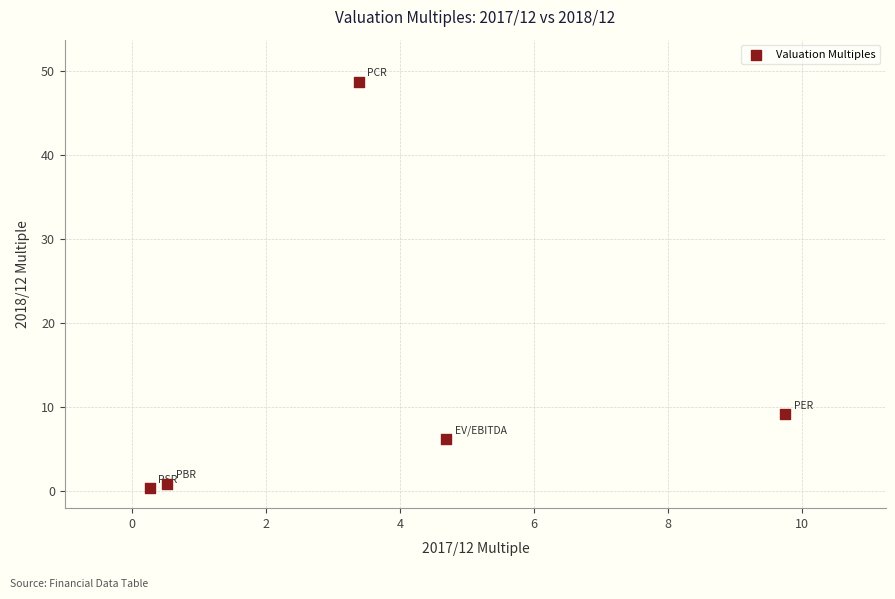

What is the average X value?

3.7